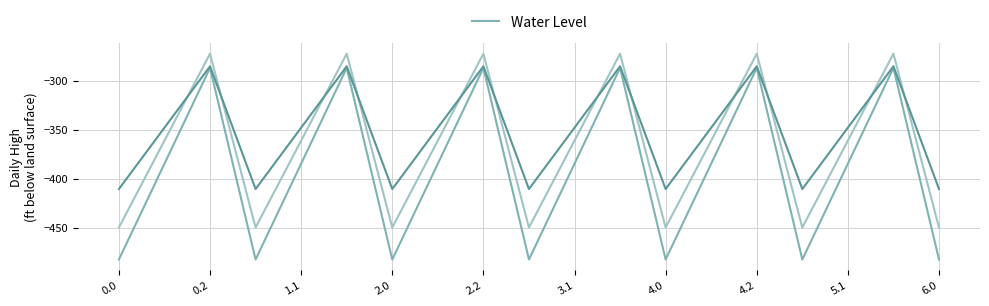

What is the smallest value displayed?

-482.0